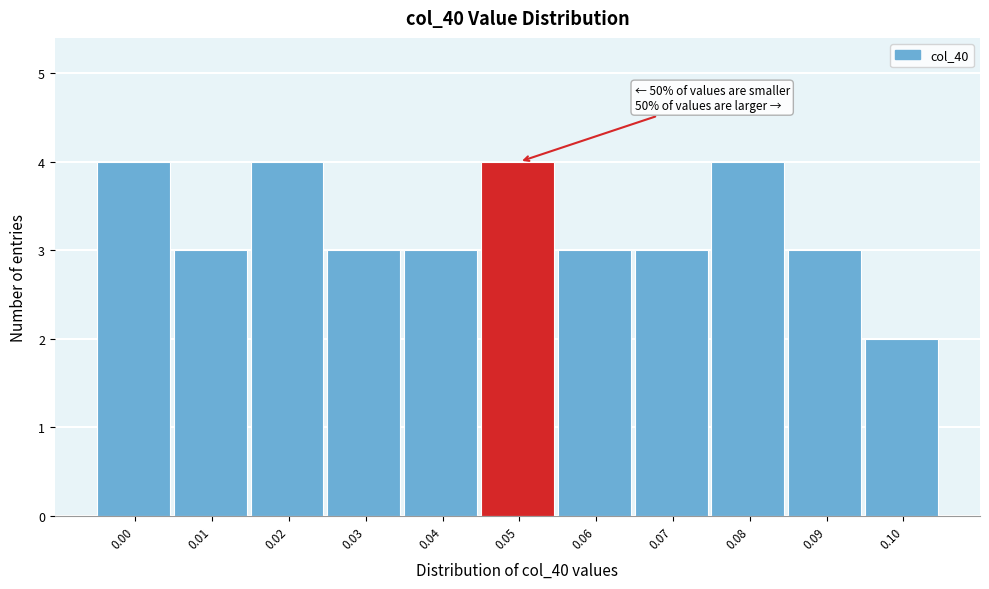

Reading left to right, extract all data points from this chart.

0.00=4	0.01=3	0.02=4	0.03=3	0.04=3	0.05=4	0.06=3	0.07=3	0.08=4	0.09=3	0.10=2